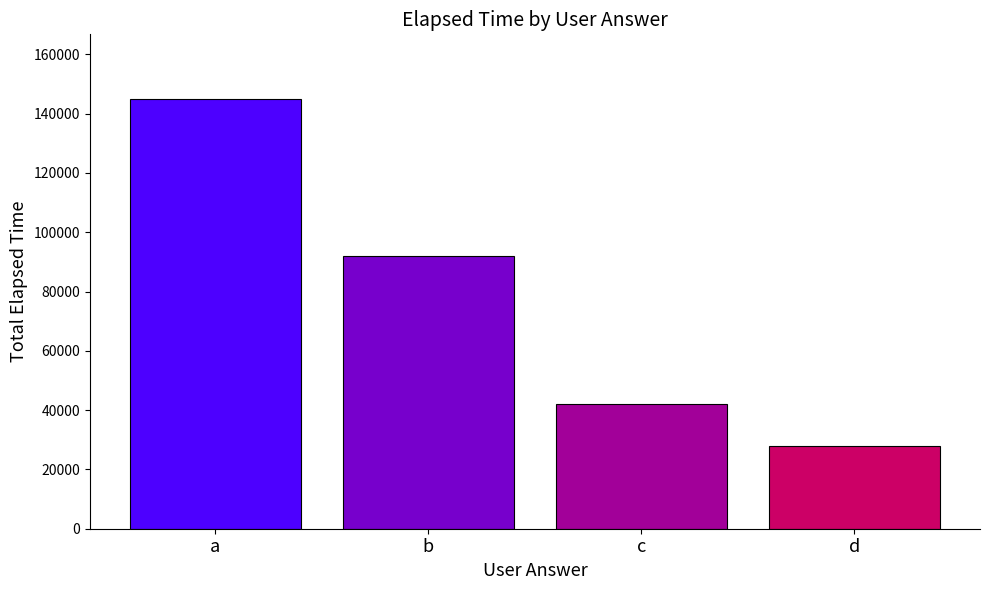

Which label corresponds to the largest value in the chart?

a